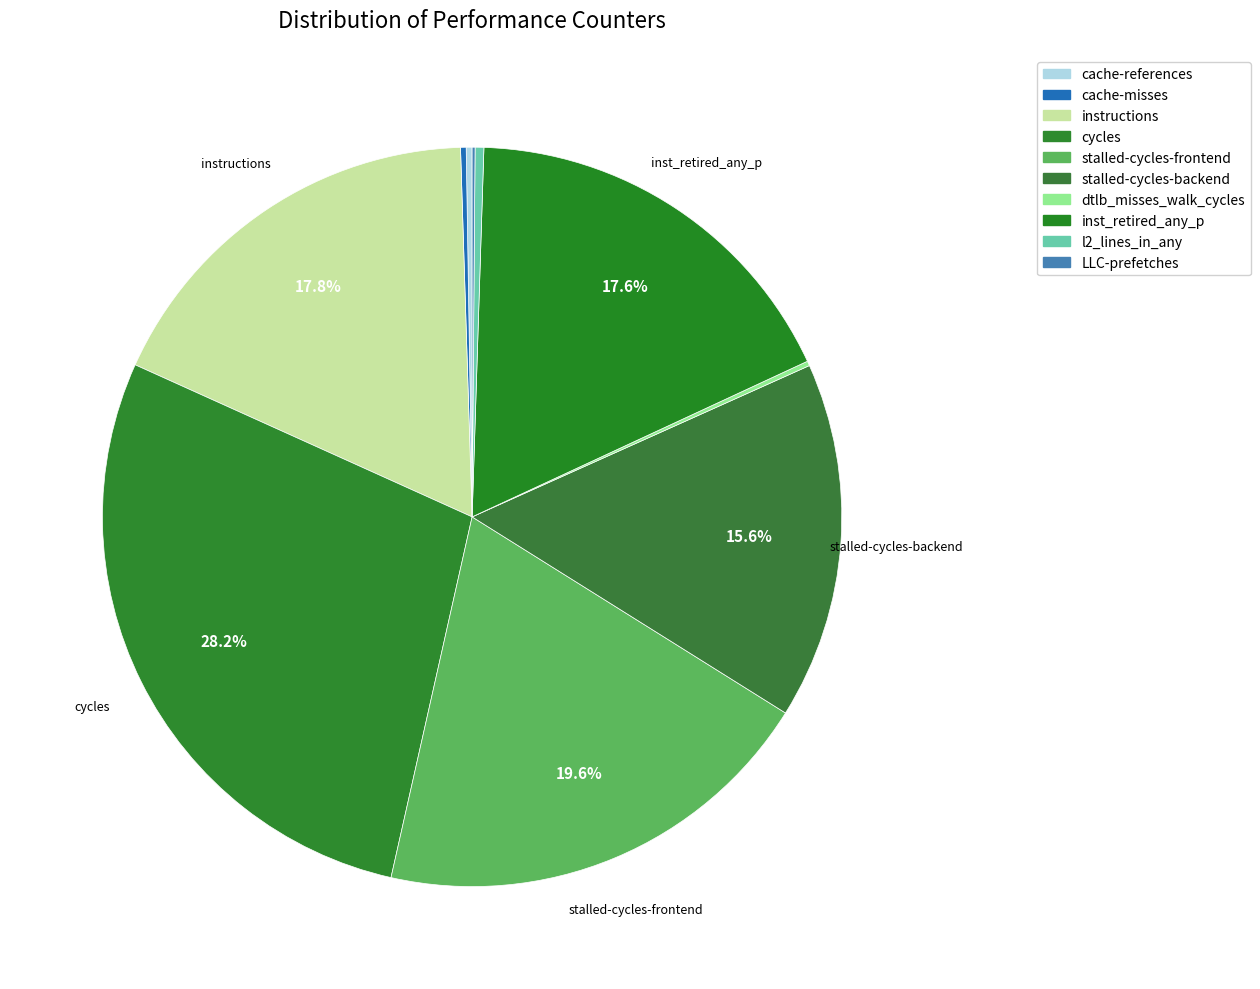

Which category has the biggest portion of the pie?

cycles